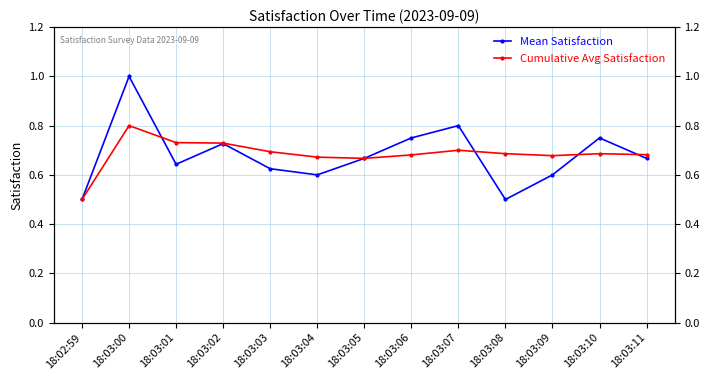

Reading left to right, transcribe all the data shown in this chart.

Mean Satisfaction: 18:02:59=0.5	18:03:00=1.0	18:03:01=0.6	18:03:02=0.7	18:03:03=0.6	18:03:04=0.6	18:03:05=0.7	18:03:06=0.8	18:03:07=0.8	18:03:08=0.5	18:03:09=0.6	18:03:10=0.8	18:03:11=0.7
Cumulative Avg Satisfaction: 18:02:59=0.5	18:03:00=0.8	18:03:01=0.7	18:03:02=0.7	18:03:03=0.7	18:03:04=0.7	18:03:05=0.7	18:03:06=0.7	18:03:07=0.7	18:03:08=0.7	18:03:09=0.7	18:03:10=0.7	18:03:11=0.7